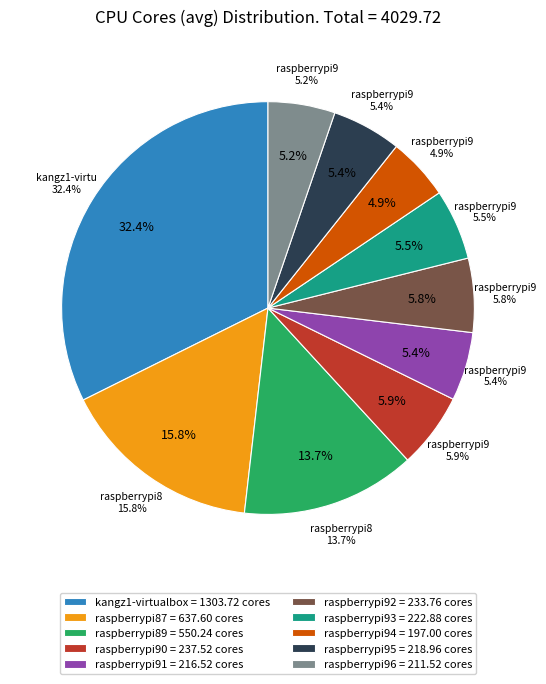

Does raspberrypi91 represent more than half of the total?

No